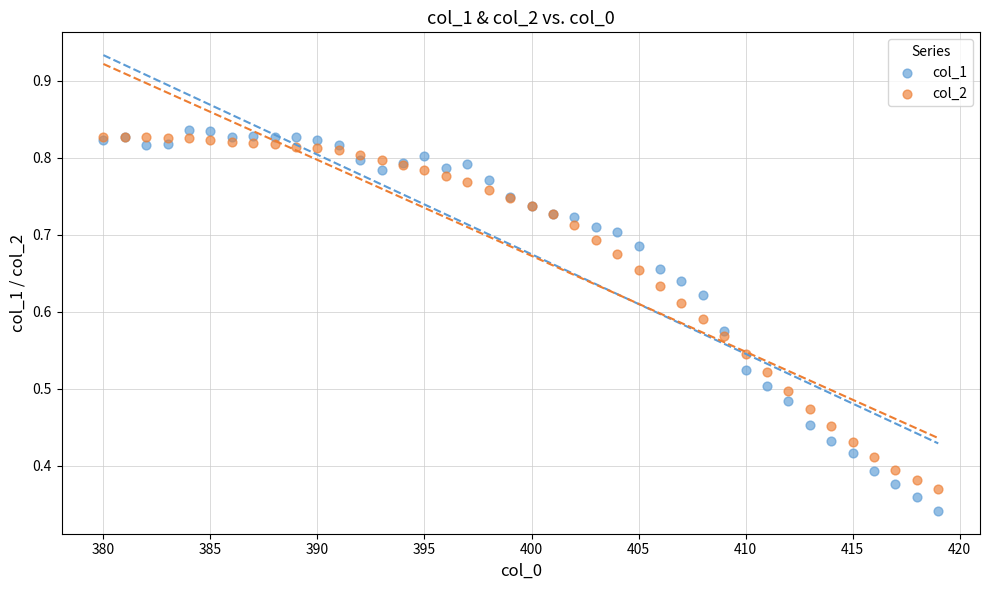

Which series contains the lowest Y value?

col_1